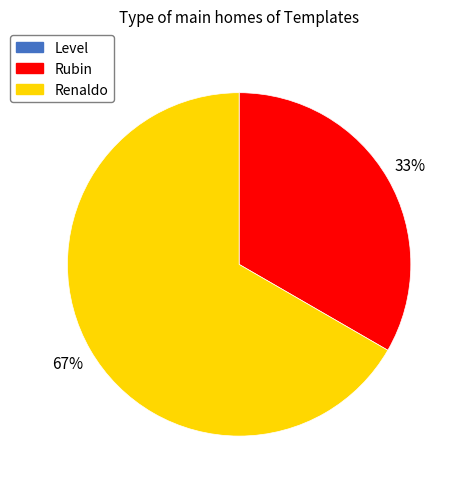

Approximately how many times larger is the value at Renaldo compared to Rubin?

2.0